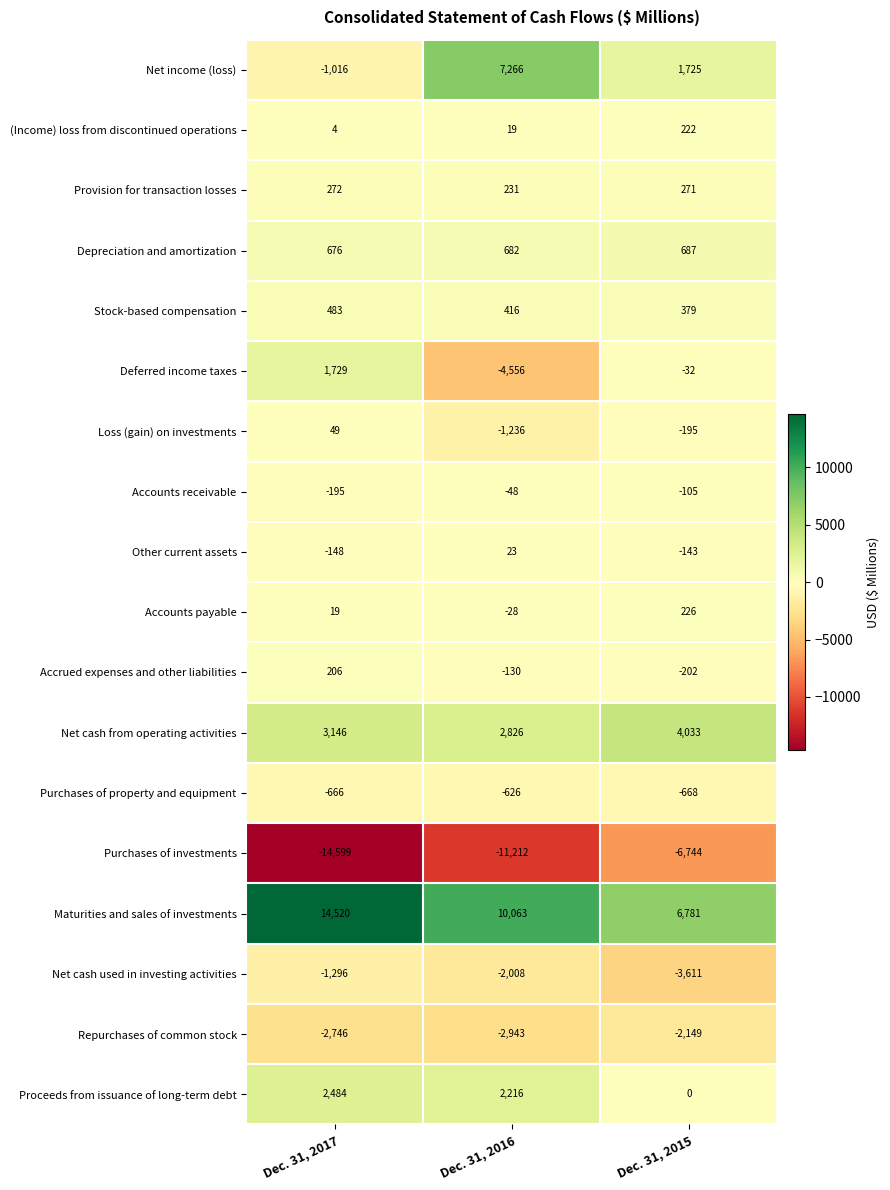

How many categories are shown in the chart?

3